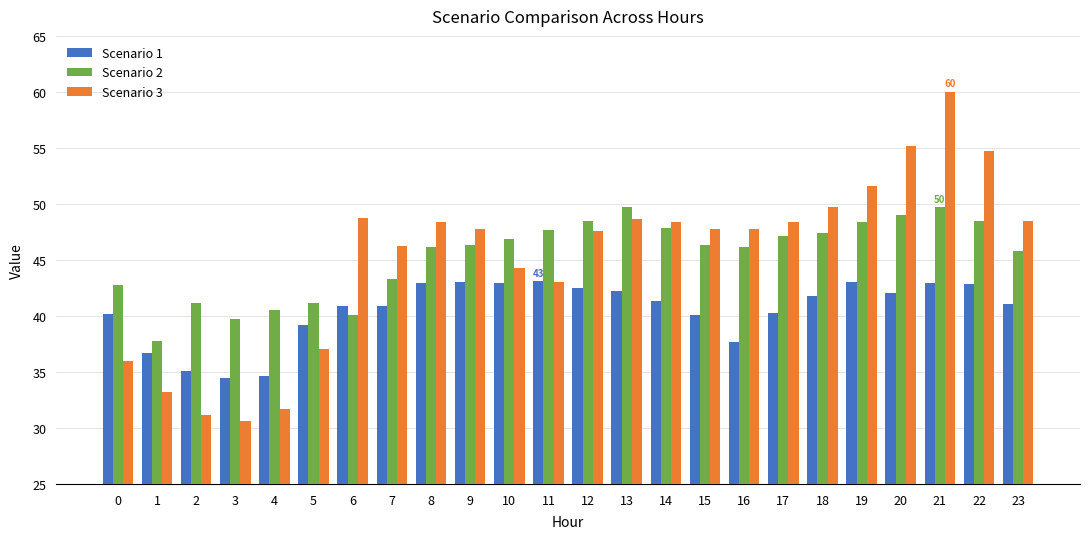

What is the maximum value for Scenario 2?

49.7